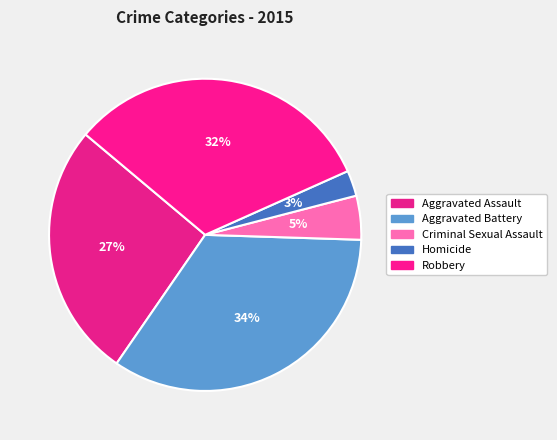

What is the total percentage of Aggravated Battery and Aggravated Assault?

60.6%